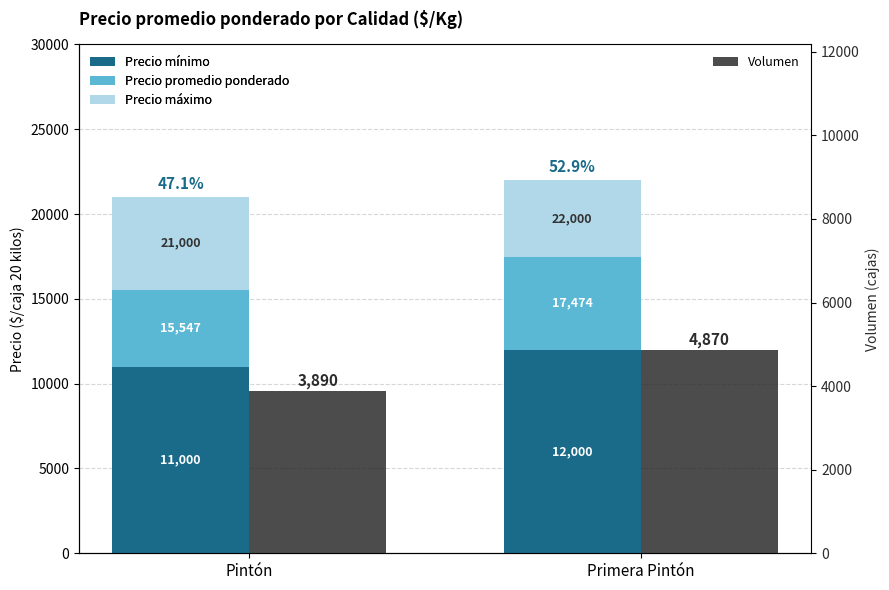

How many distinct data groups are displayed?

4